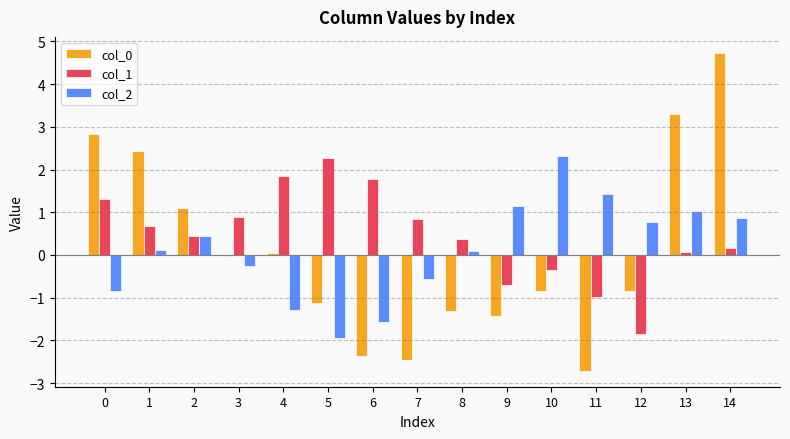

Is the value of col_2 at 6 greater than the value of col_1 at 14?

No